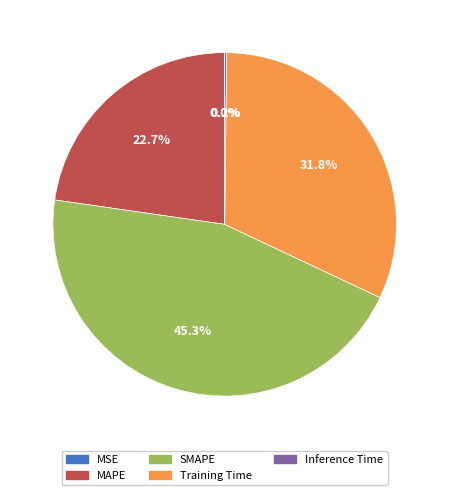

What is the largest slice in the pie chart?

SMAPE